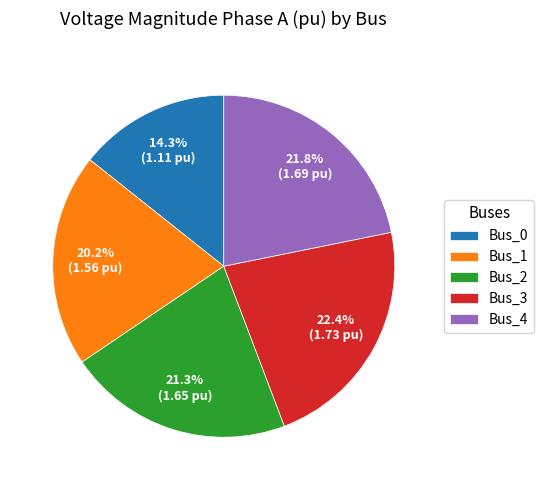

What portion of the pie excludes Bus_4?

78.2%